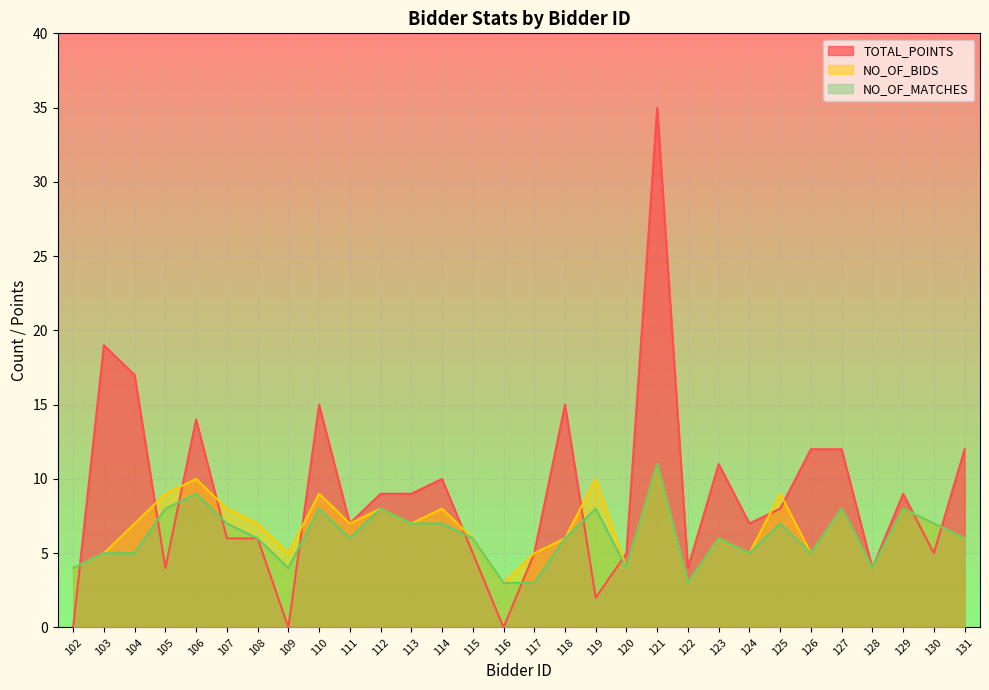

The value of NO_OF_BIDS at 110 is 9. True or false?

True